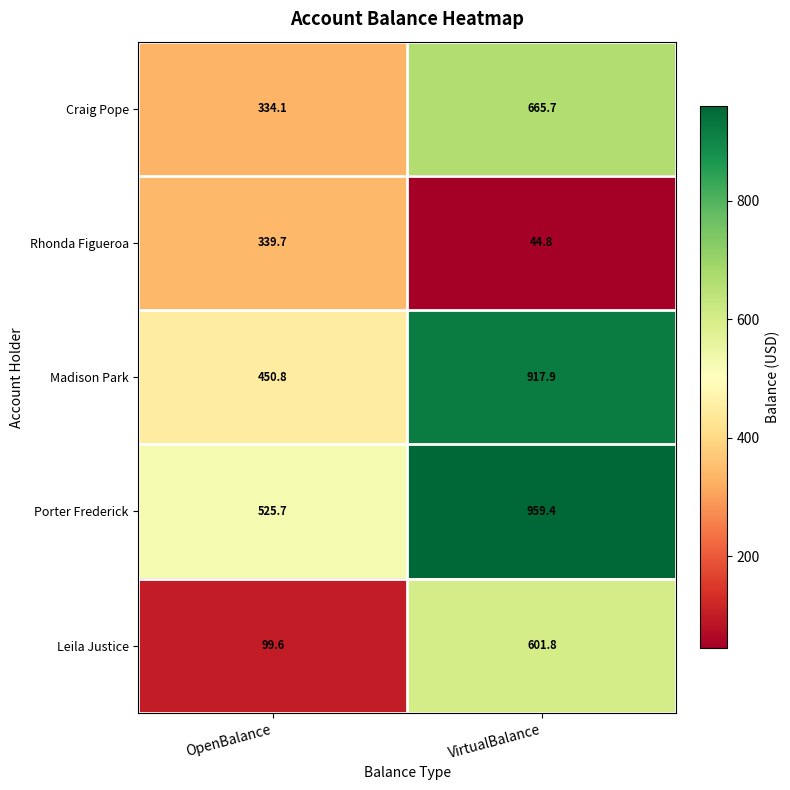

What is the average value of the Leila Justice series?

350.7